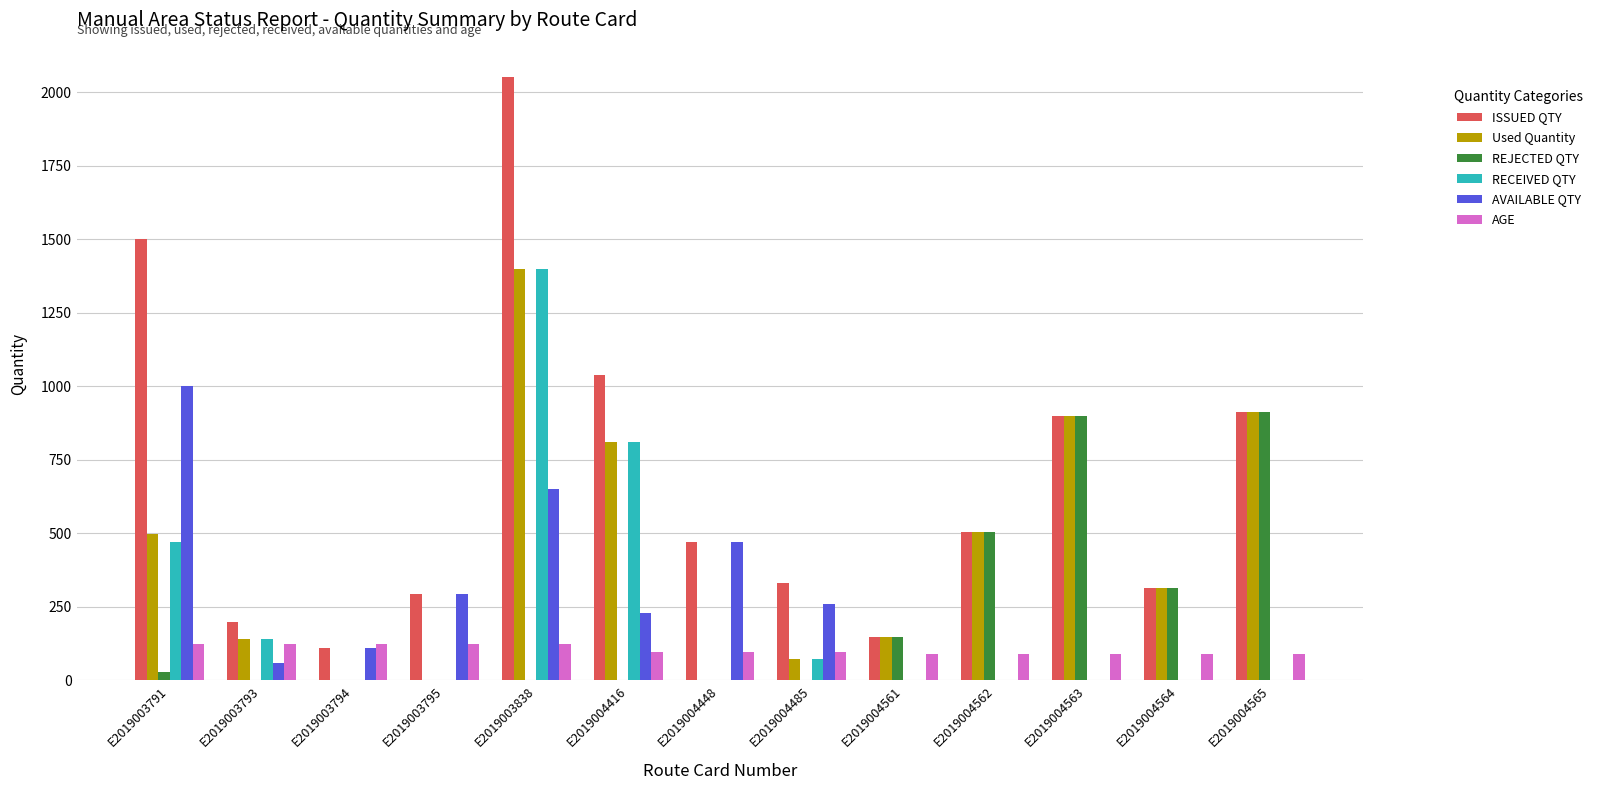

Between E2019003791 and E2019004564, which series saw the biggest shift?

ISSUED QTY